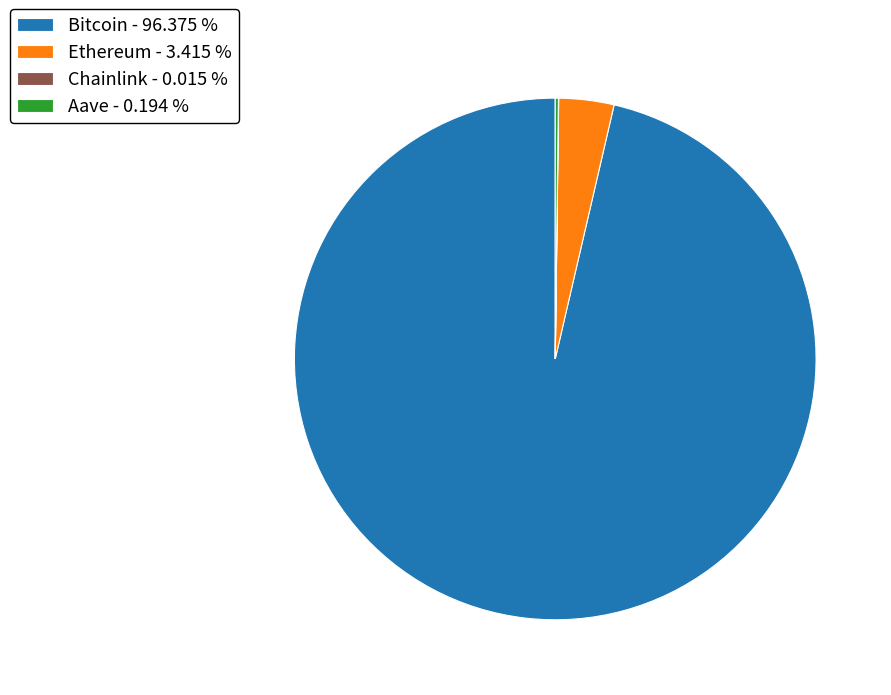

Is there a majority slice in this chart?

Yes